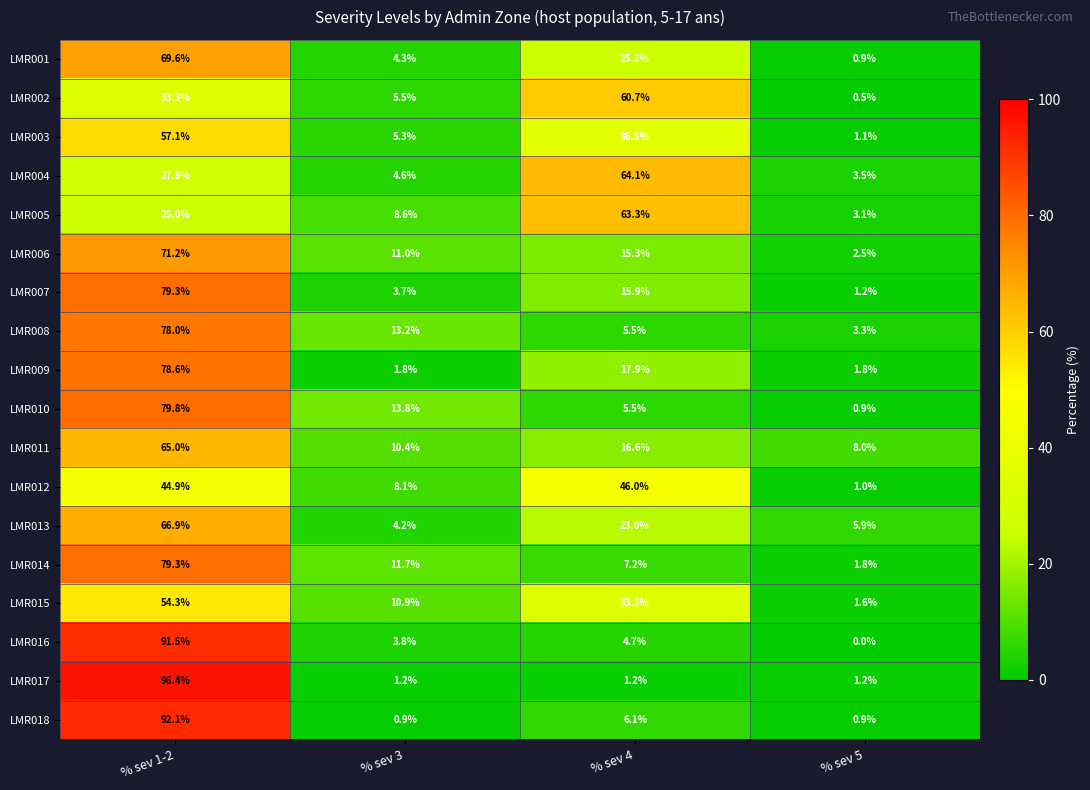

Count the number of categories in the chart.

4